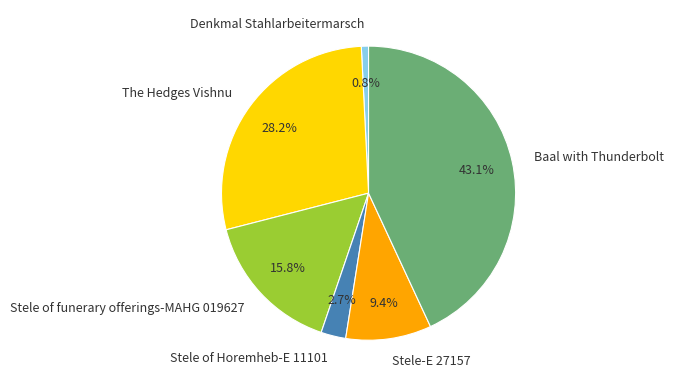

Does Stele-E 27157 represent more than half of the total?

No